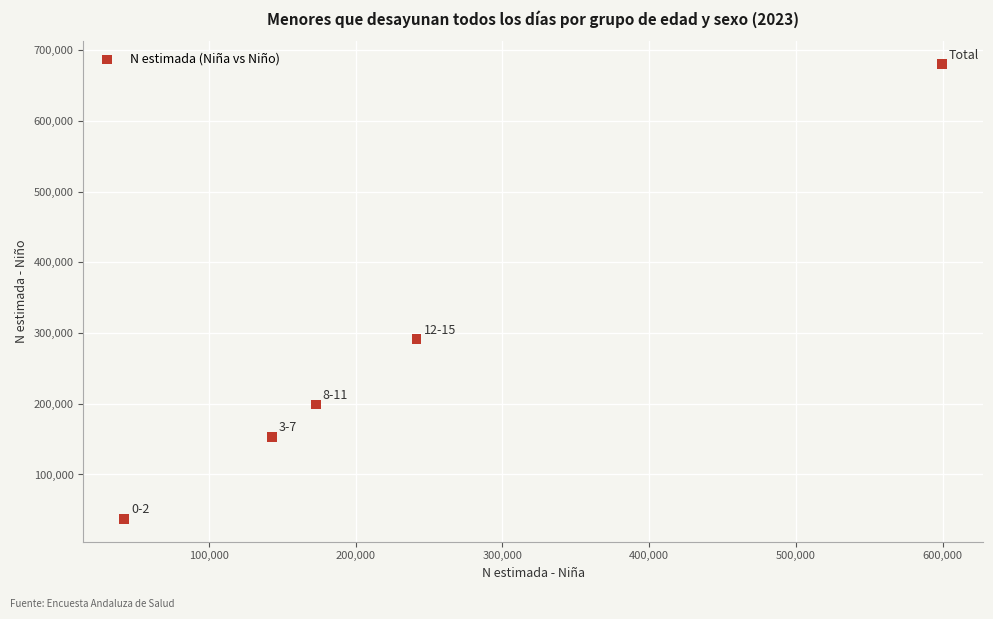

What is the range of X values (max minus min)?

557246